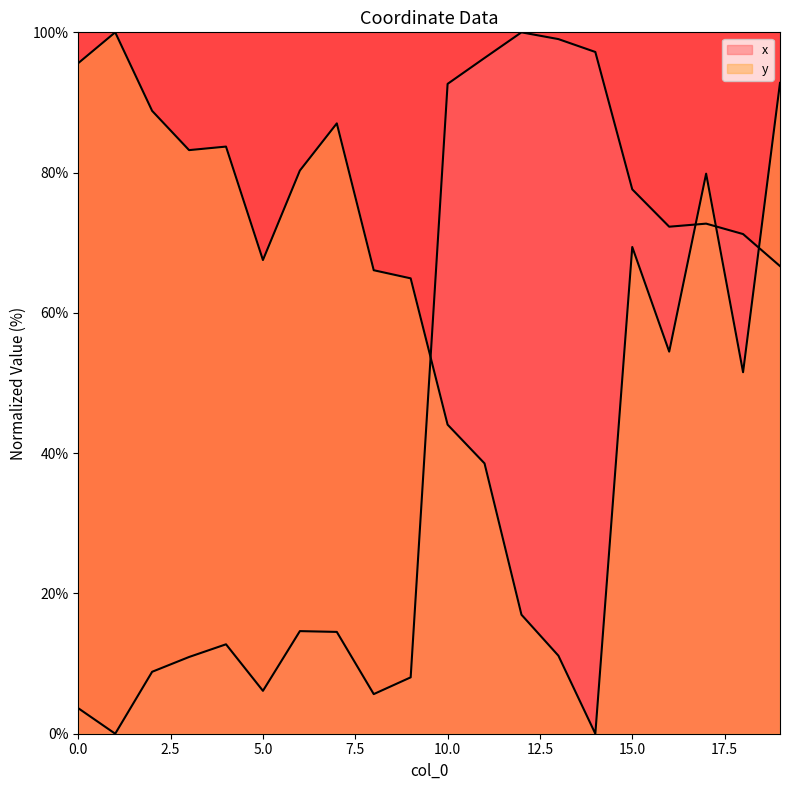

Which series ends up on top after the final intersection of y and x?

y